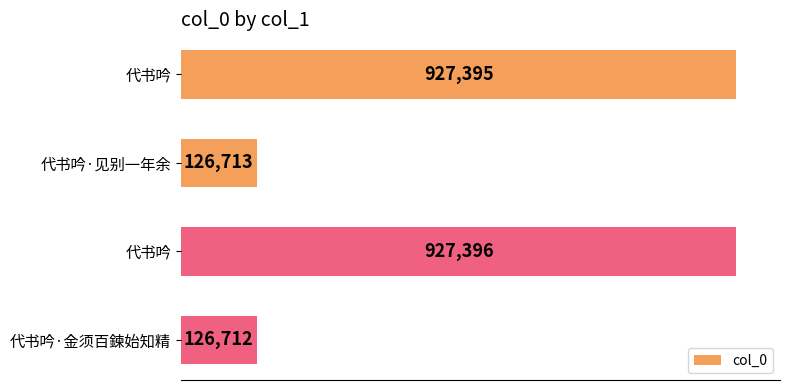

Are the bars horizontal?

Yes